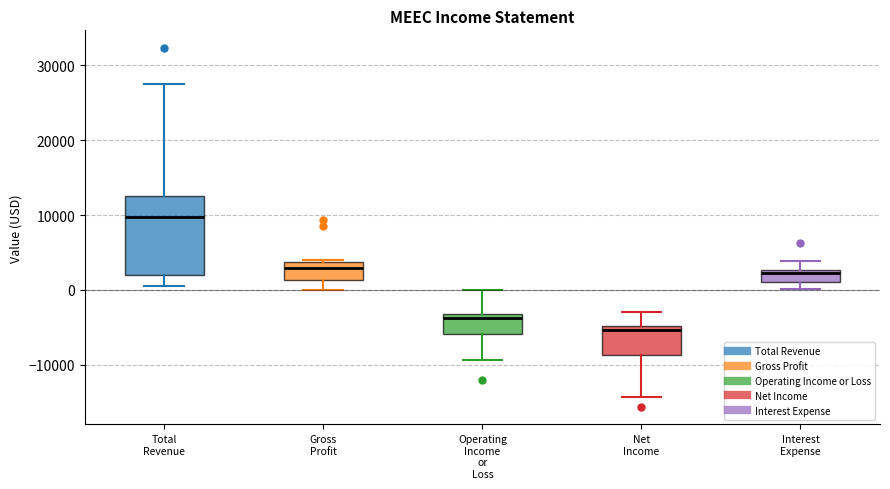

Where does the lower whisker of the box for Operating Income or Loss end on the y-axis? The values are not printed on the chart, so give them approximately, as read against the axis.

-9000